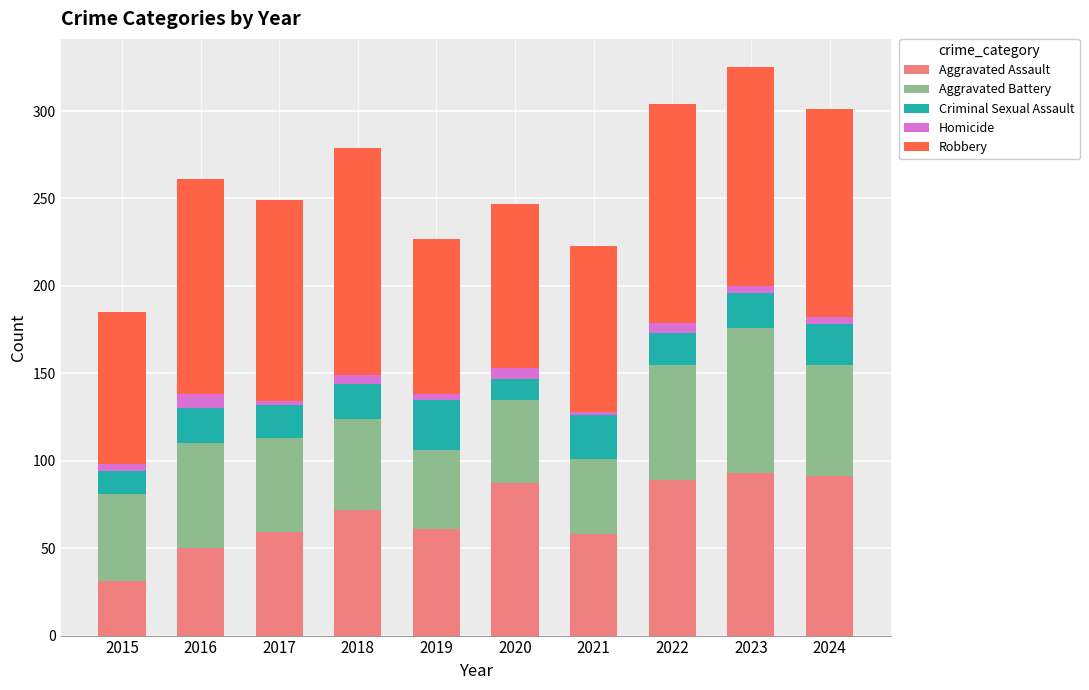

What is the highest value of the Aggravated Assault series?

93